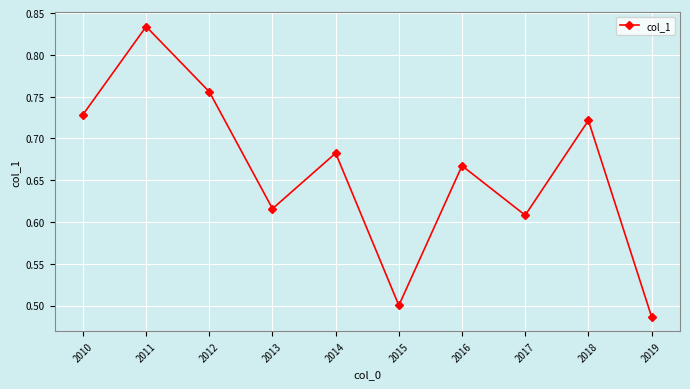

Rank the categories by value from highest to lowest.

2011, 2012, 2010, 2018, 2014, 2016, 2013, 2017, 2015, 2019